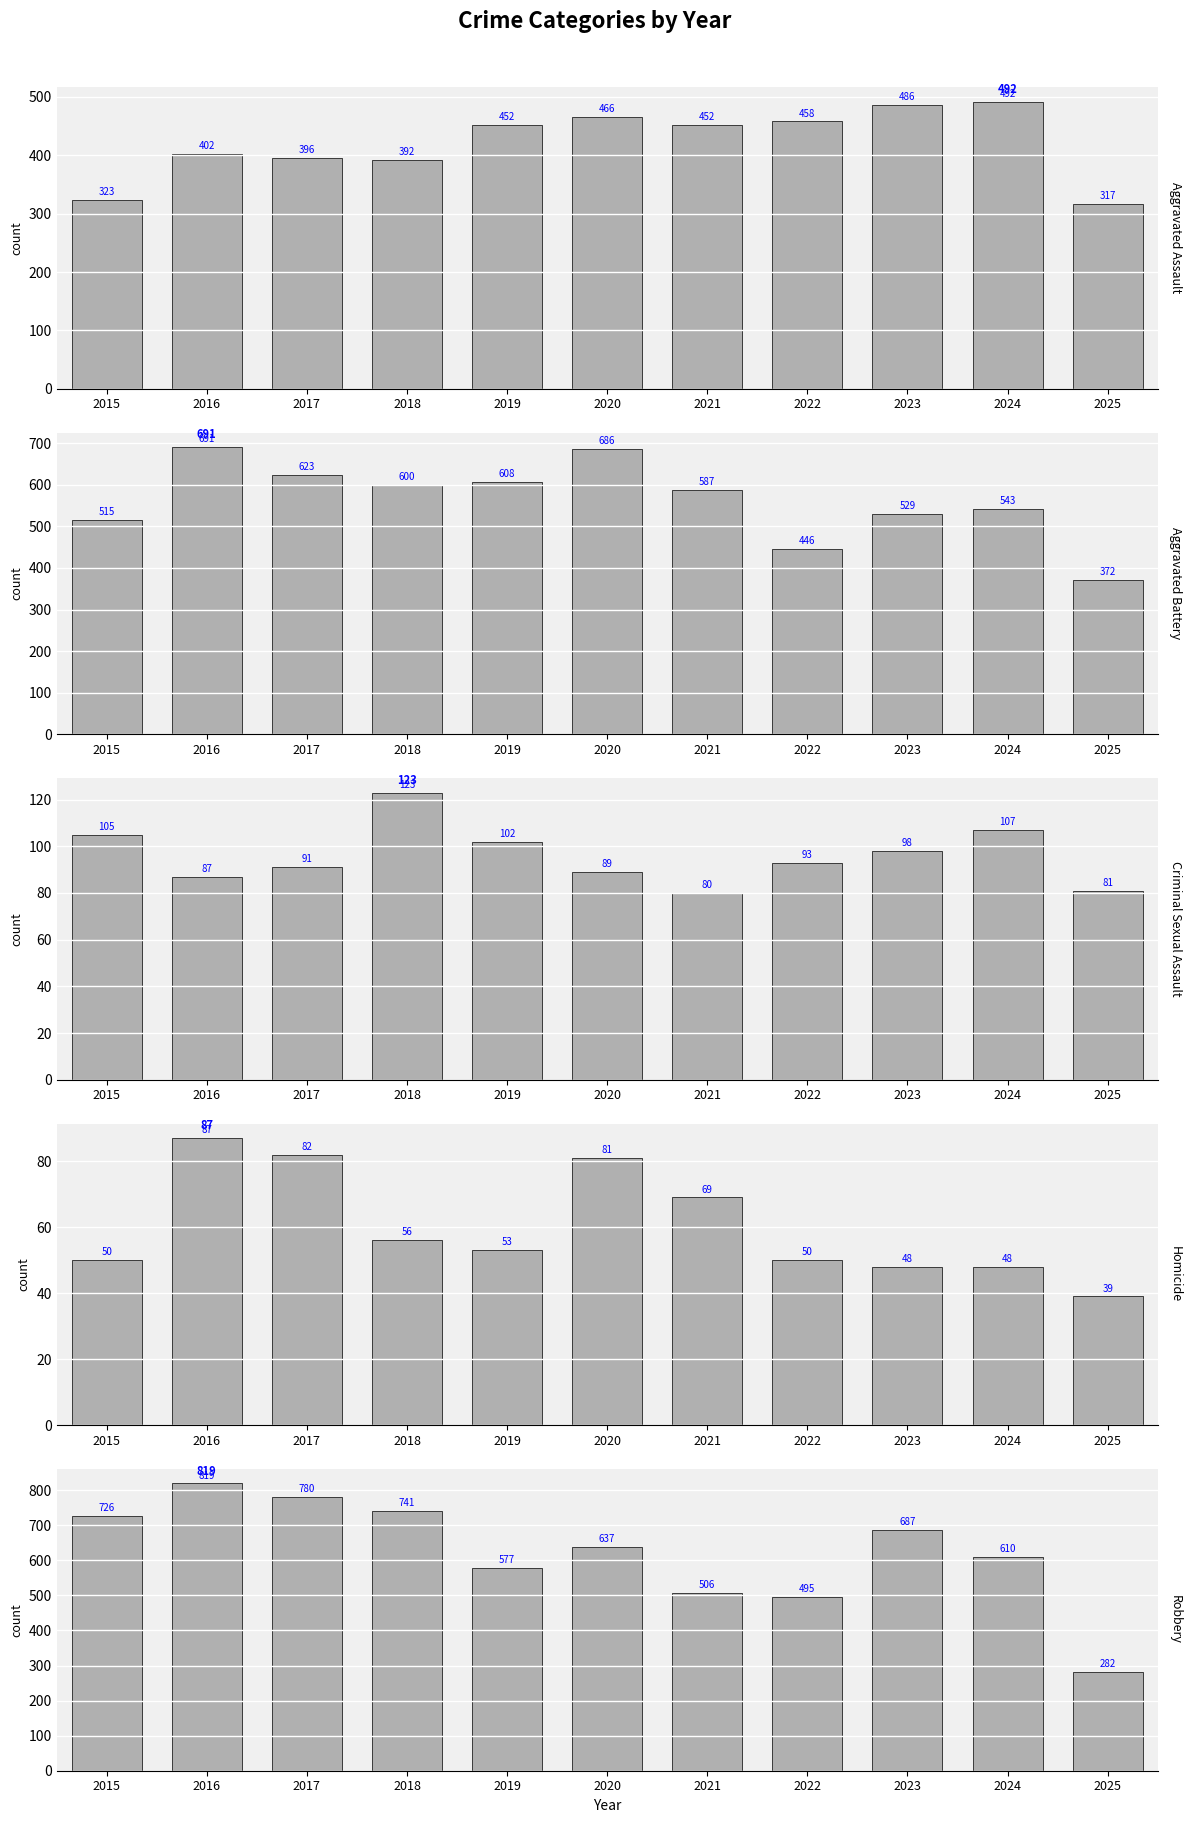

True or false: Criminal Sexual Assault has a value of 102 at 2019.

True